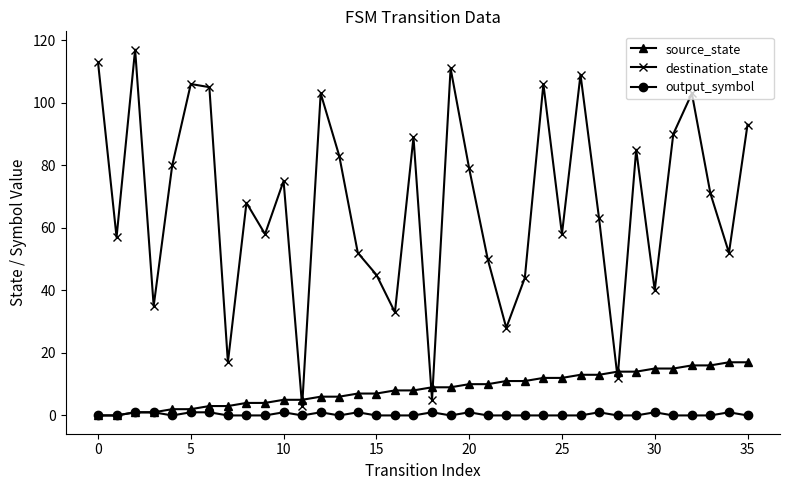

True or false: destination_state has more than 0 interior local peaks.

True